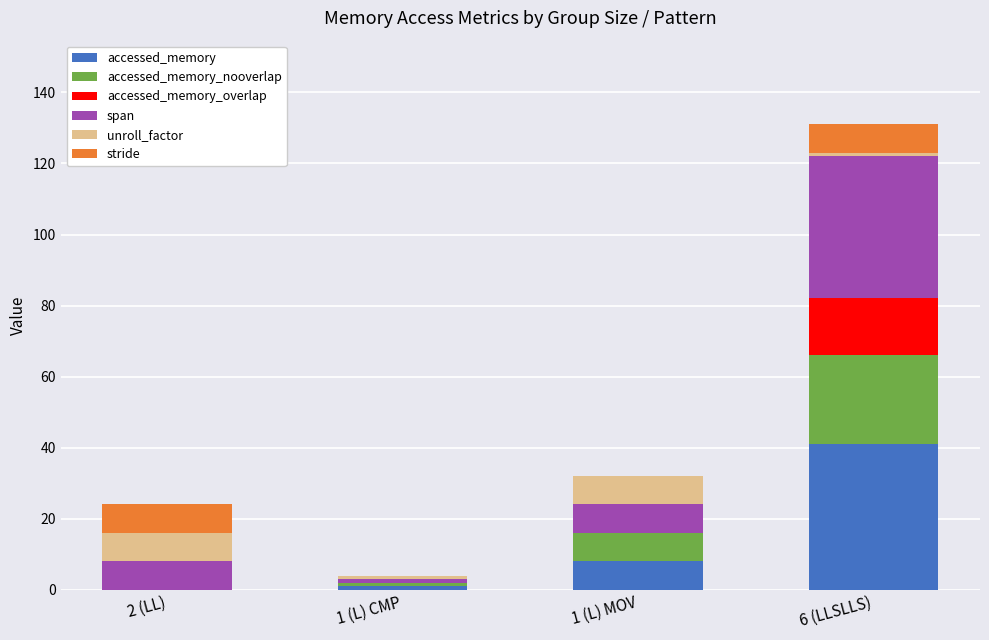

Reading left to right, transcribe the values for accessed_memory.

2 (LL)=0	1 (L) CMP=1	1 (L) MOV=8	6 (LLSLLS)=41